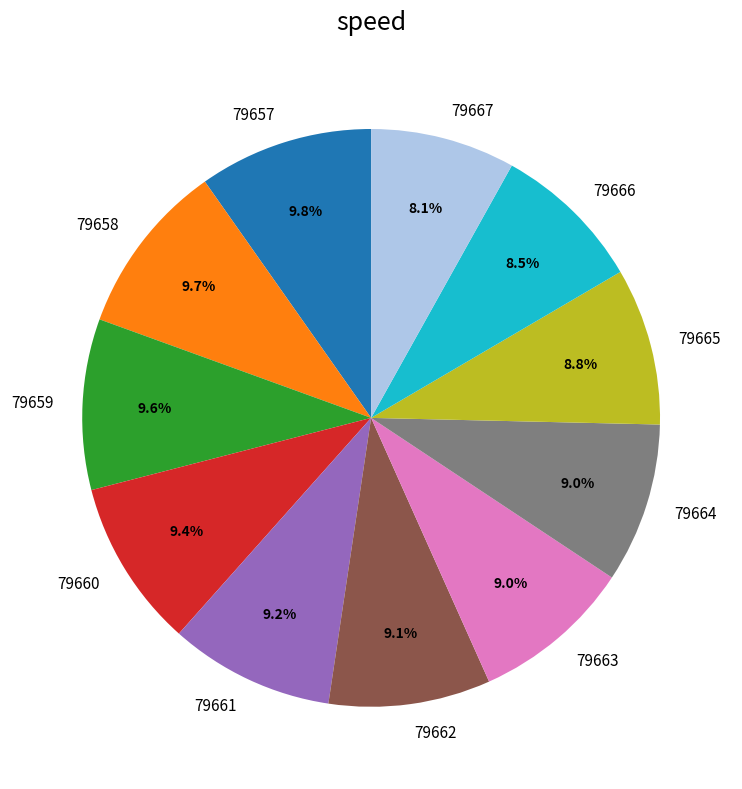

Is there a majority slice in this chart?

No